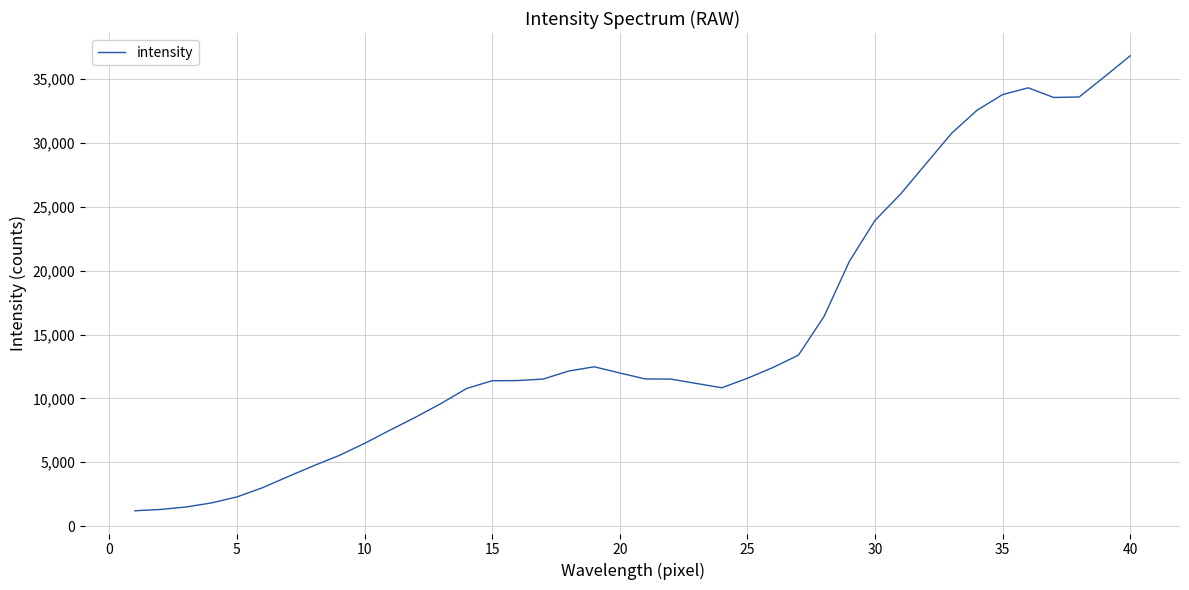

What is the difference between the maximum and minimum values?

35637